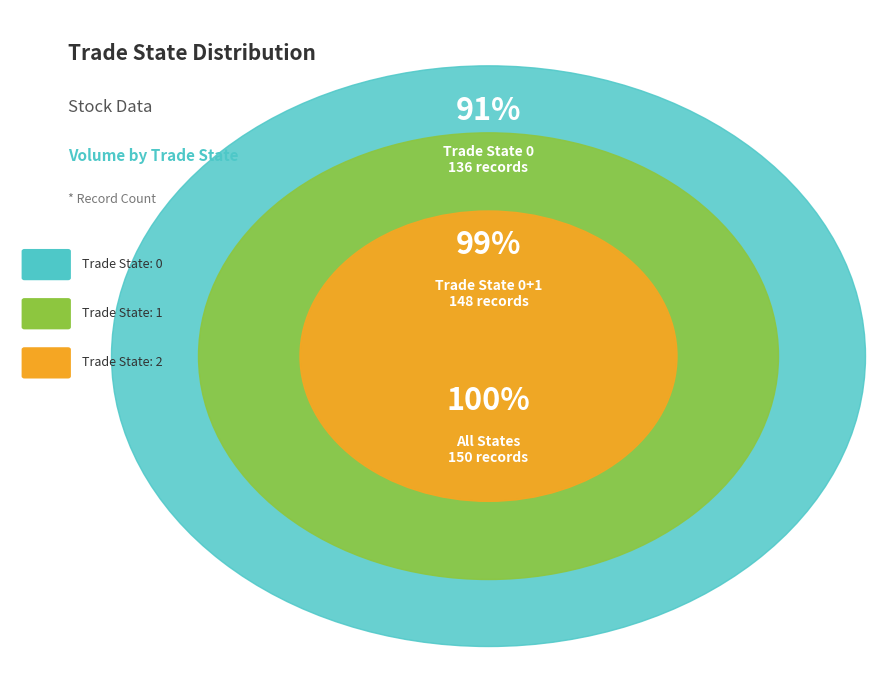

What is the change in value from 0 to 2?

-134